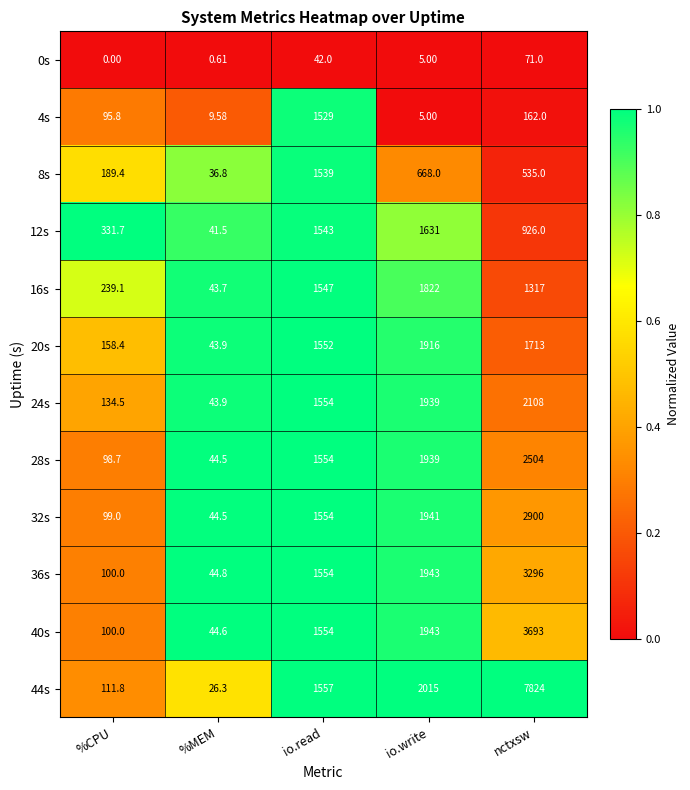

What is the total value across all series at nctxsw?

27049.0